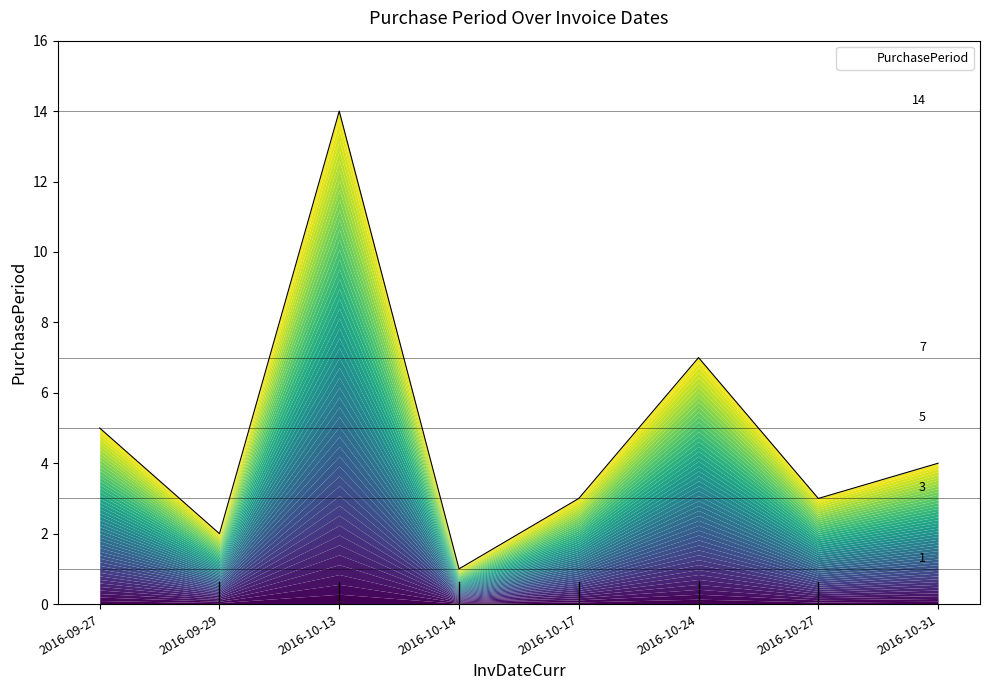

How many categories are shown in the chart?

8